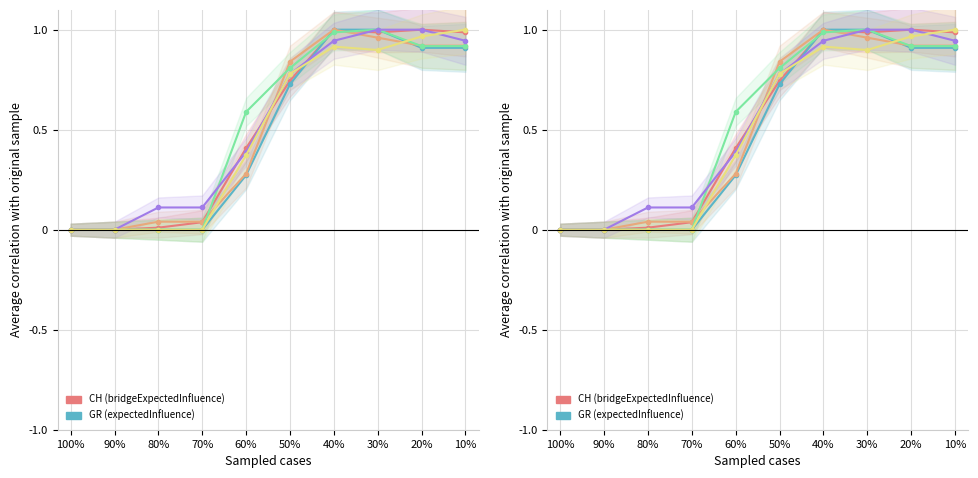

At how many categories does at least one series exceed 0?

8